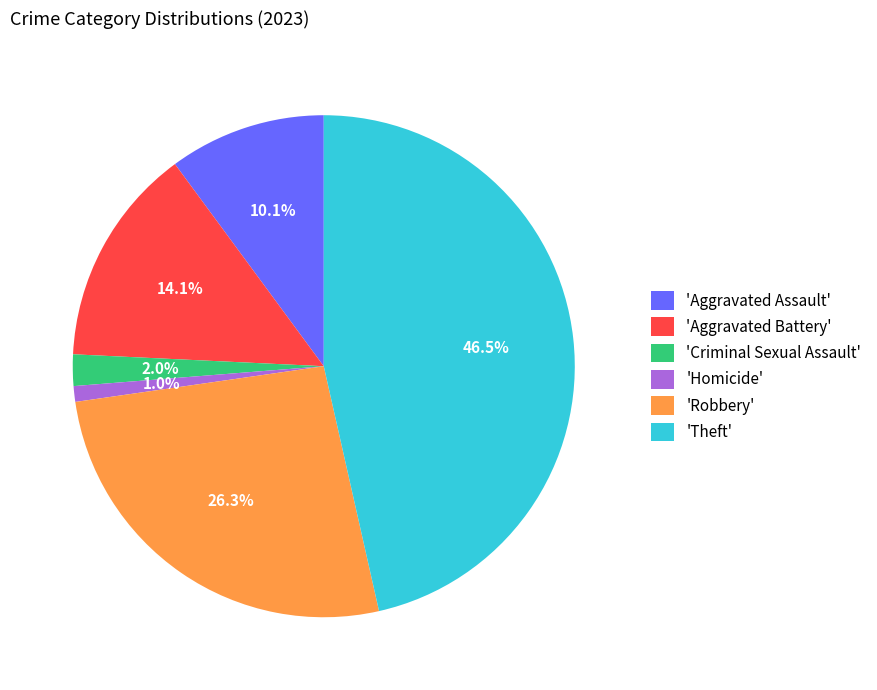

Which category has the smallest portion of the pie?

'Homicide'